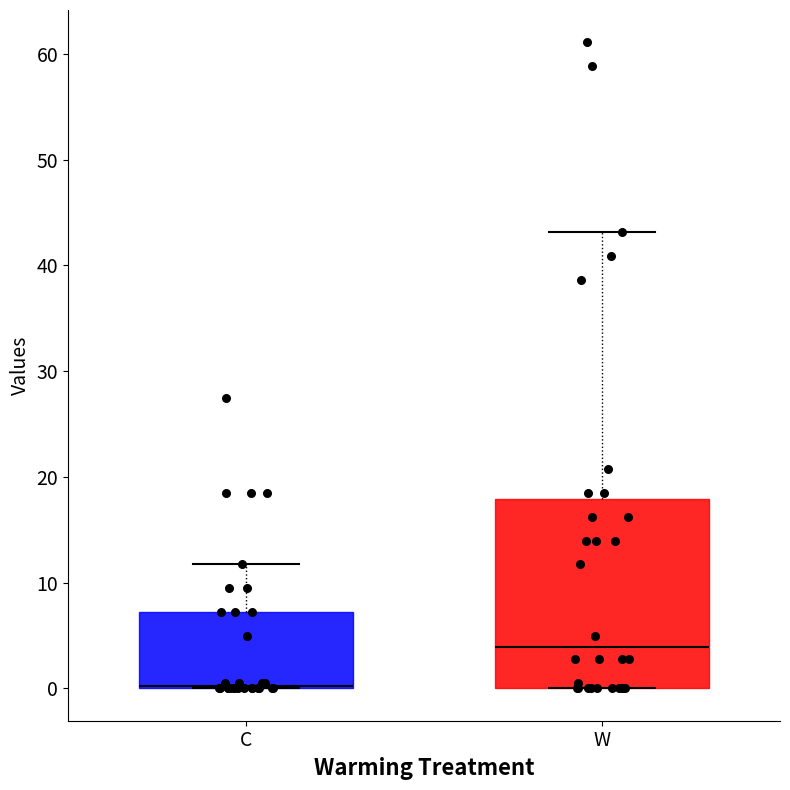

Reading left to right, read every box against the y-axis: the position of its median line, the range the box covers, and the ends of its whiskers. The values are not printed on the chart, so give them approximately, as read against the axis.

C: median 0 (drawn on the box's lower edge), box 0 to 7, whiskers 0 to 12
W: median 4, box 0 to 18, whiskers 0 to 43